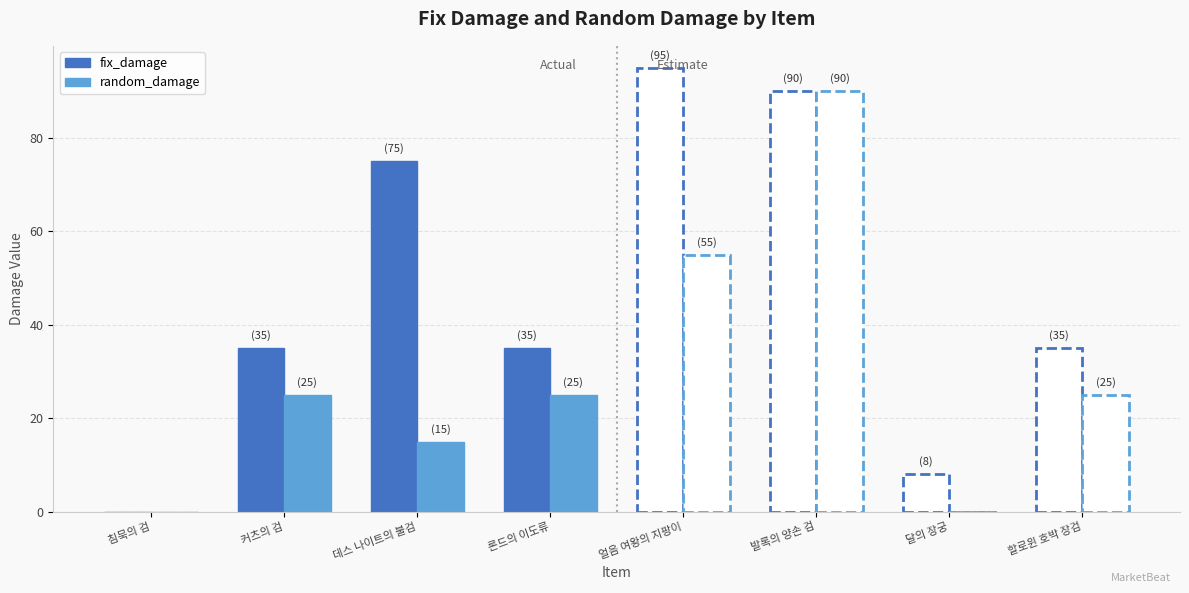

What is the total value across all series at 론드의 이도류?

60